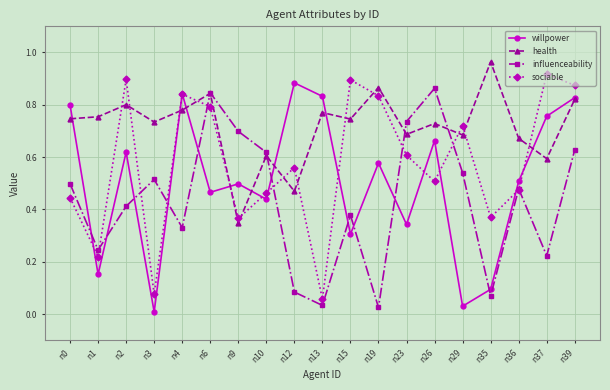

Rank the series by their average value, from highest to lowest.

health, sociable, willpower, influenceability